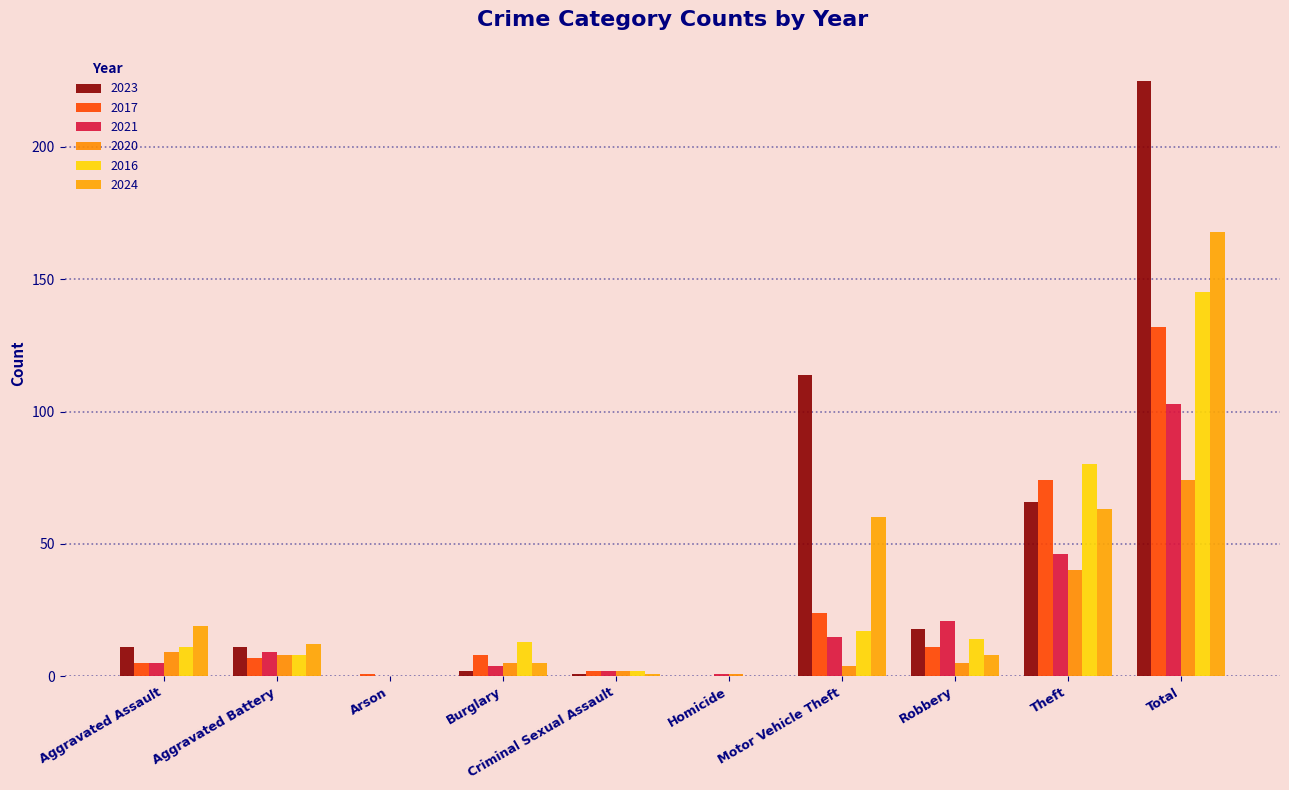

What is the average value of the 2024 series?

34